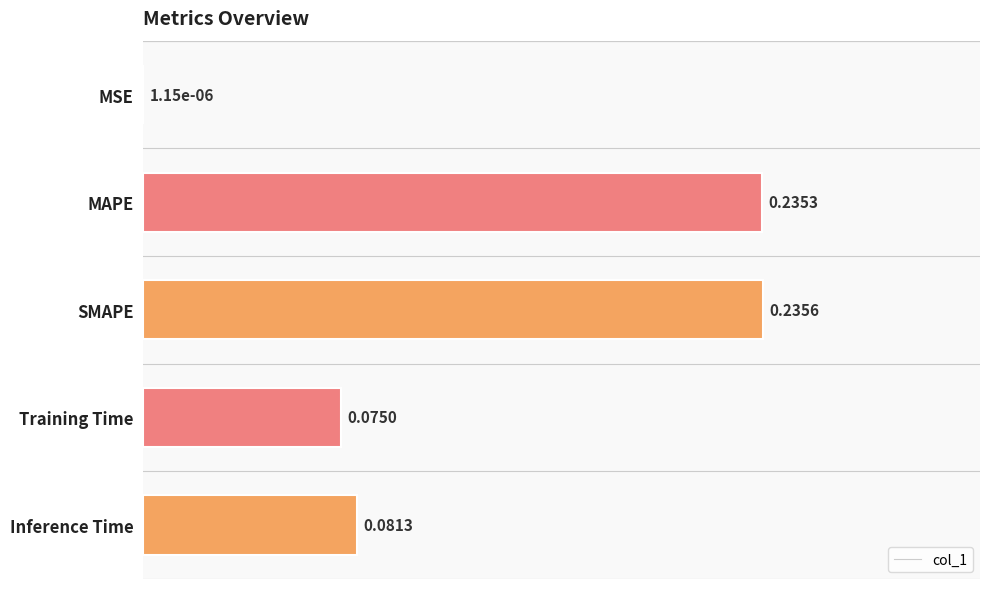

What is the sum of all values?

0.6